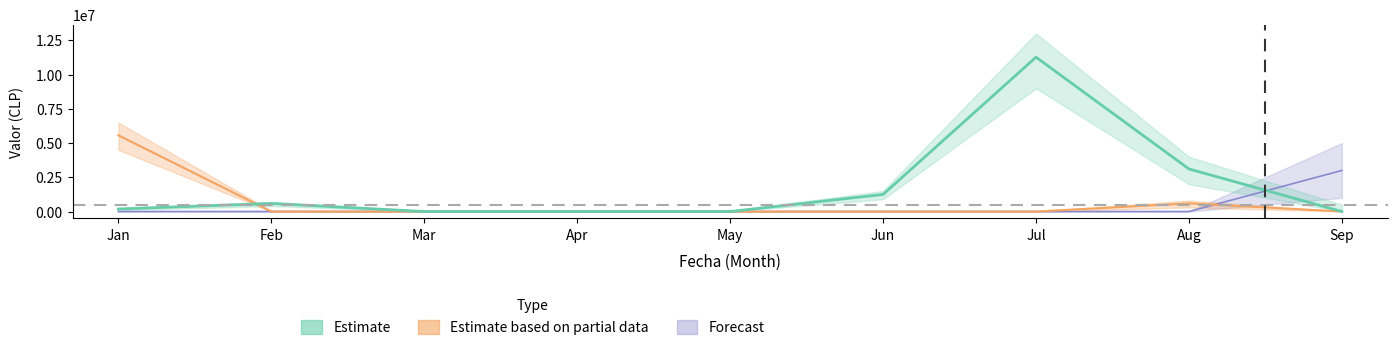

How many values in the Estimate series are below 185660?

4